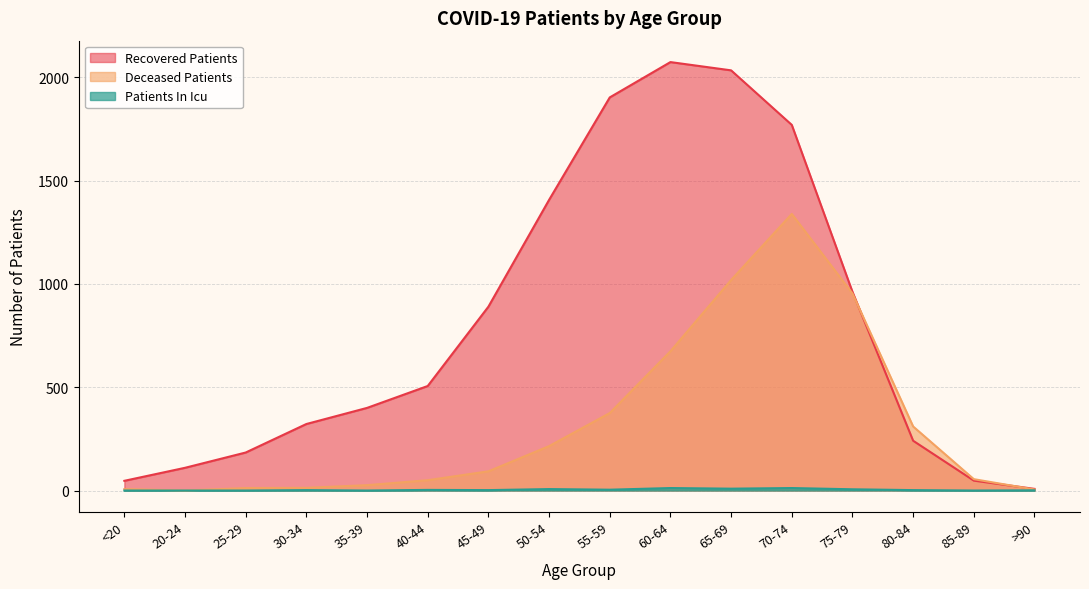

Which series has the largest range (max minus min)?

Recovered Patients